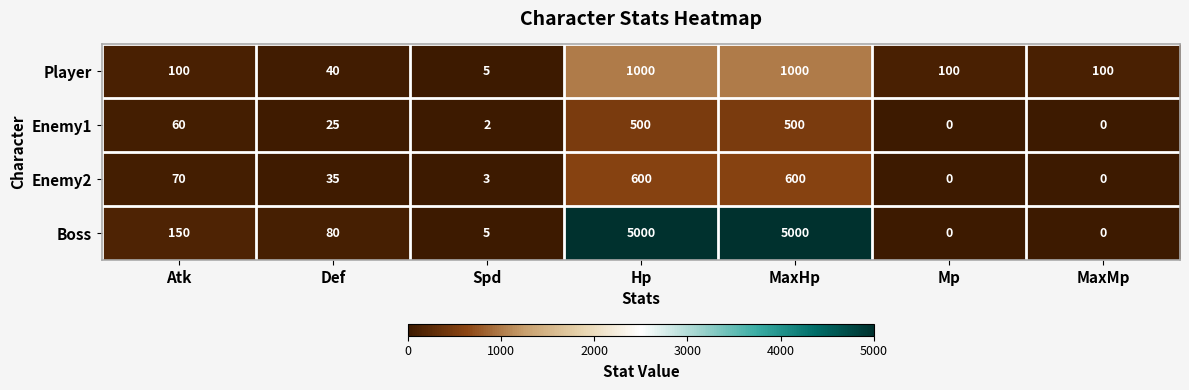

The value of Enemy2 at MaxHp is 600. True or false?

True